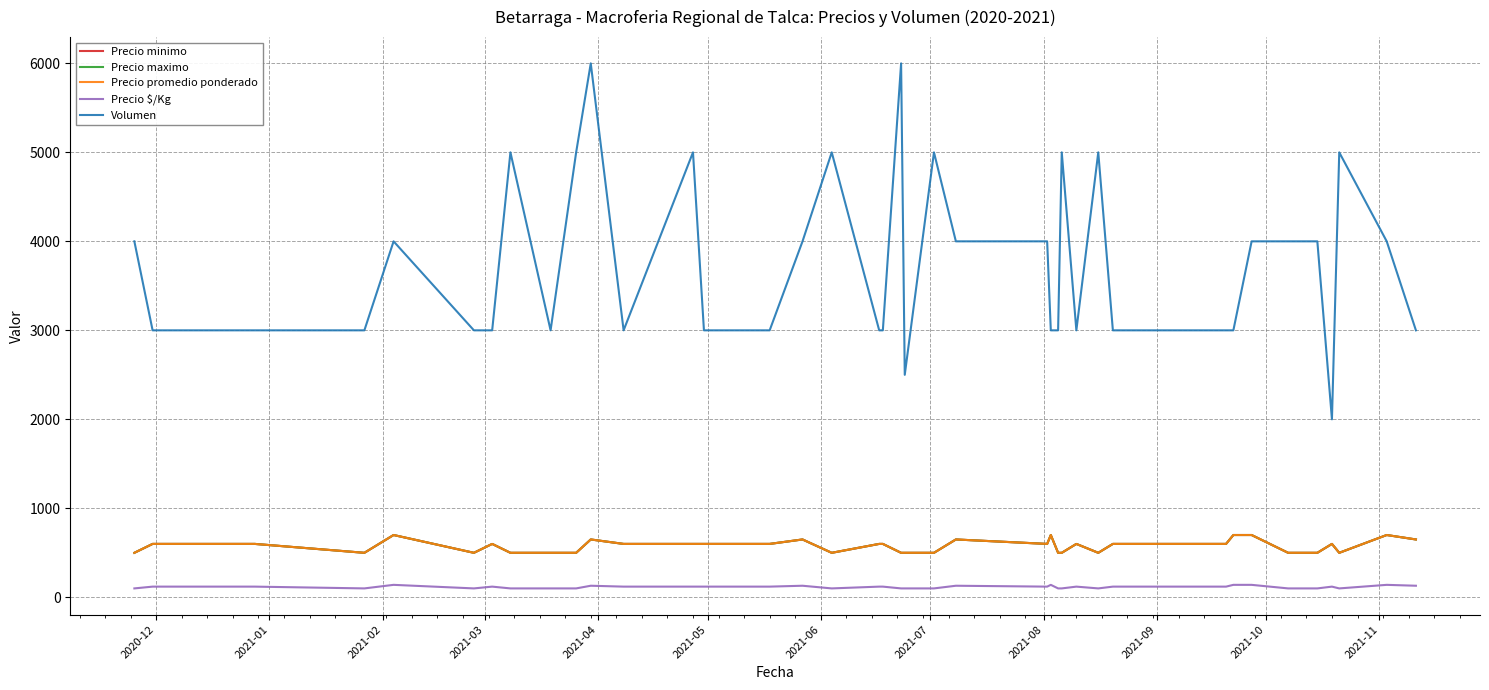

Does the chart display data point markers on the line(s)?

No